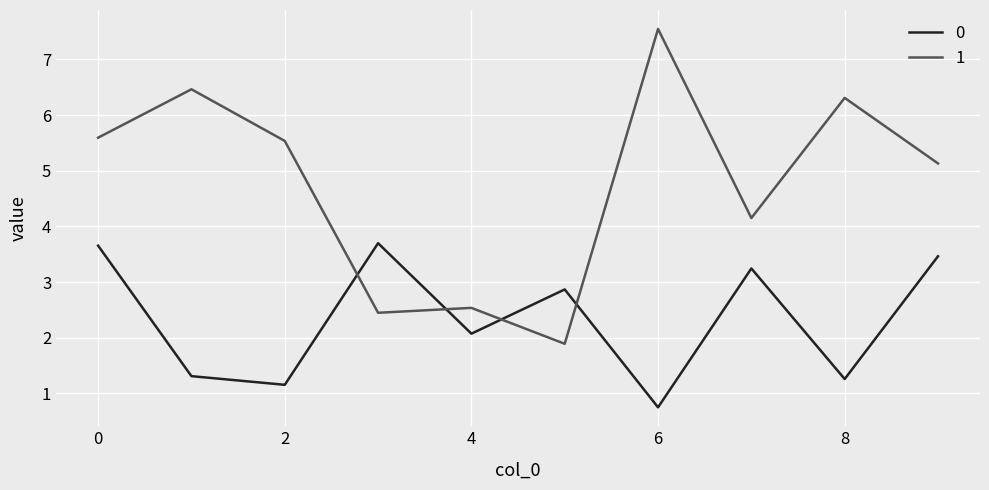

Reading left to right, list all the values displayed in this chart.

0: 3.7	1.3	1.2	3.7	2.1	2.9	0.8	3.2	1.3	3.5
1: 5.6	6.5	5.5	2.4	2.5	1.9	7.5	4.2	6.3	5.1